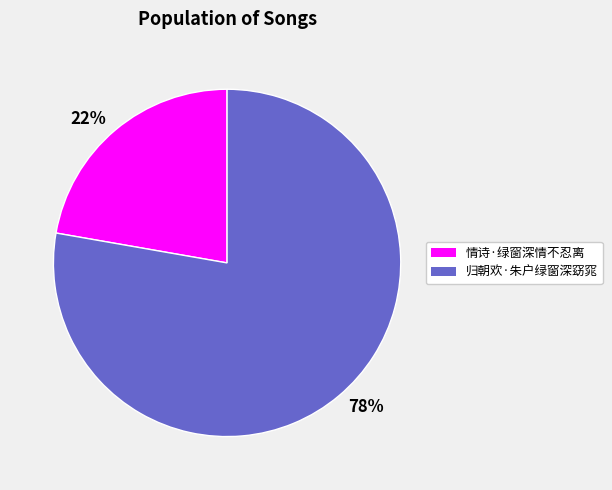

To the nearest percent, what percentage of the pie is 情诗·绿窗深情不忍离?

22%